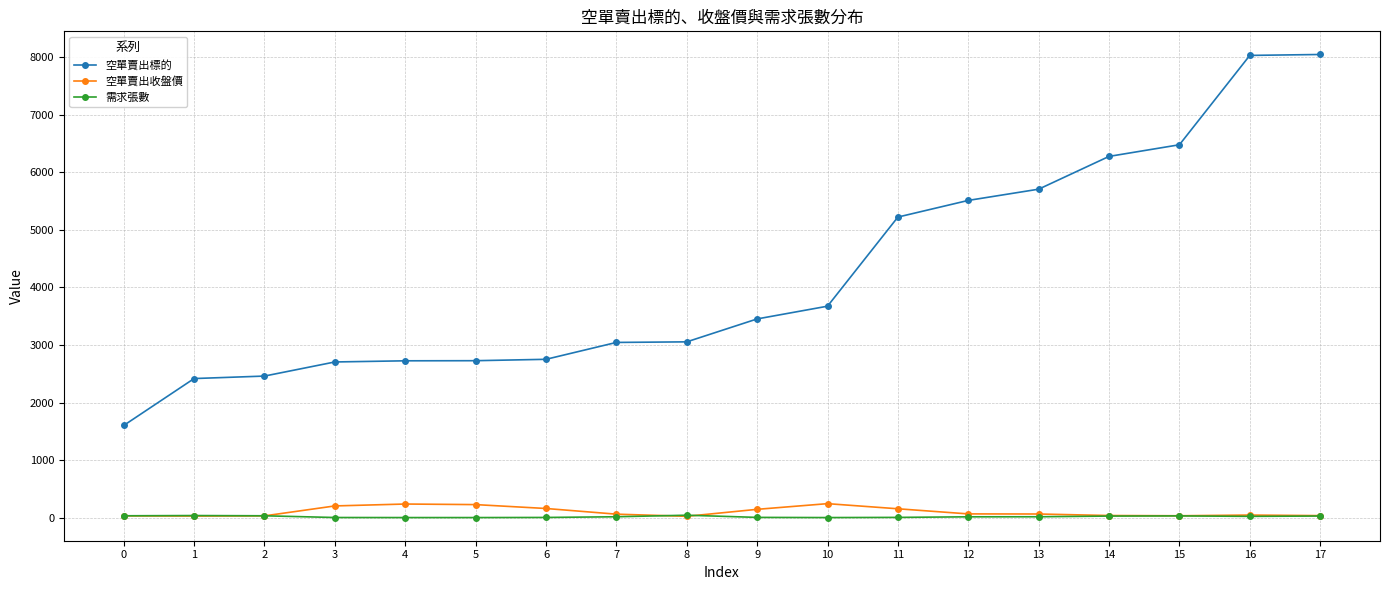

True or false: 空單賣出收盤價 and 空單賣出標的 cross at least once.

False